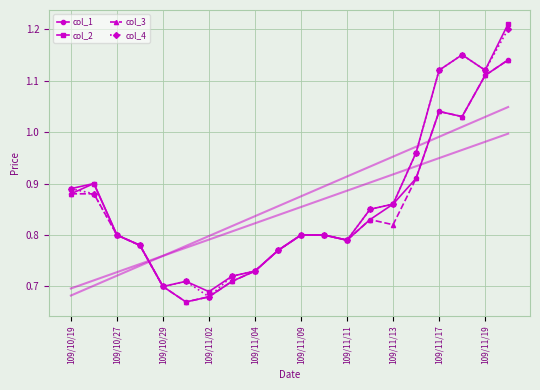

Reading left to right, transcribe all the data shown in this chart.

col_1: 0.9	0.9	0.8	0.8	0.7	0.7	0.7	0.7	0.7	0.8	0.8	0.8	0.8	0.8	0.9	0.9	1.0	1.0	1.1	1.1
col_2: 0.9	0.9	0.8	0.8	0.7	0.7	0.7	0.7	0.7	0.8	0.8	0.8	0.8	0.8	0.9	1.0	1.1	1.1	1.1	1.2
col_3: 0.9	0.9	0.8	0.8	0.7	0.7	0.7	0.7	0.7	0.8	0.8	0.8	0.8	0.8	0.8	0.9	1.0	1.0	1.1	1.1
col_4: 0.9	0.9	0.8	0.8	0.7	0.7	0.7	0.7	0.7	0.8	0.8	0.8	0.8	0.8	0.9	1.0	1.1	1.1	1.1	1.2
col_1_trend: 0.7	0.7	0.7	0.7	0.8	0.8	0.8	0.8	0.8	0.8	0.9	0.9	0.9	0.9	0.9	0.9	0.9	1.0	1.0	1.0
col_4_trend: 0.7	0.7	0.7	0.7	0.8	0.8	0.8	0.8	0.8	0.9	0.9	0.9	0.9	0.9	1.0	1.0	1.0	1.0	1.0	1.0